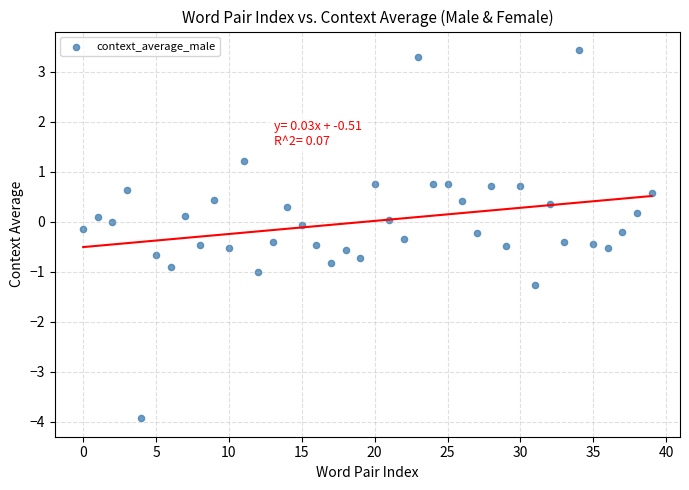

What is the range of Y values (max minus min)?

7.4